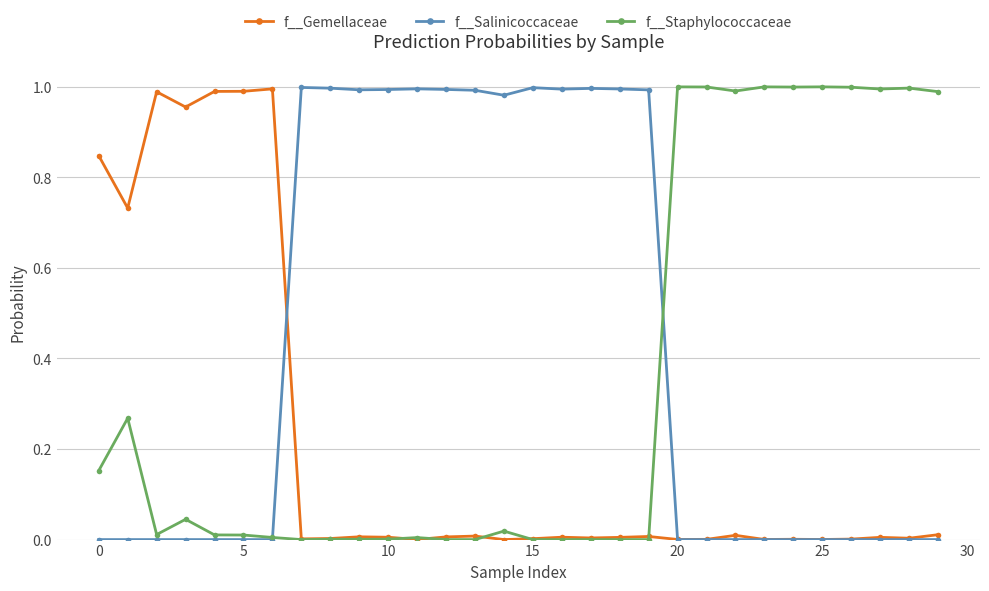

Rank the series by their average value, from highest to lowest.

f__Salinicoccaceae, f__Staphylococcaceae, f__Gemellaceae